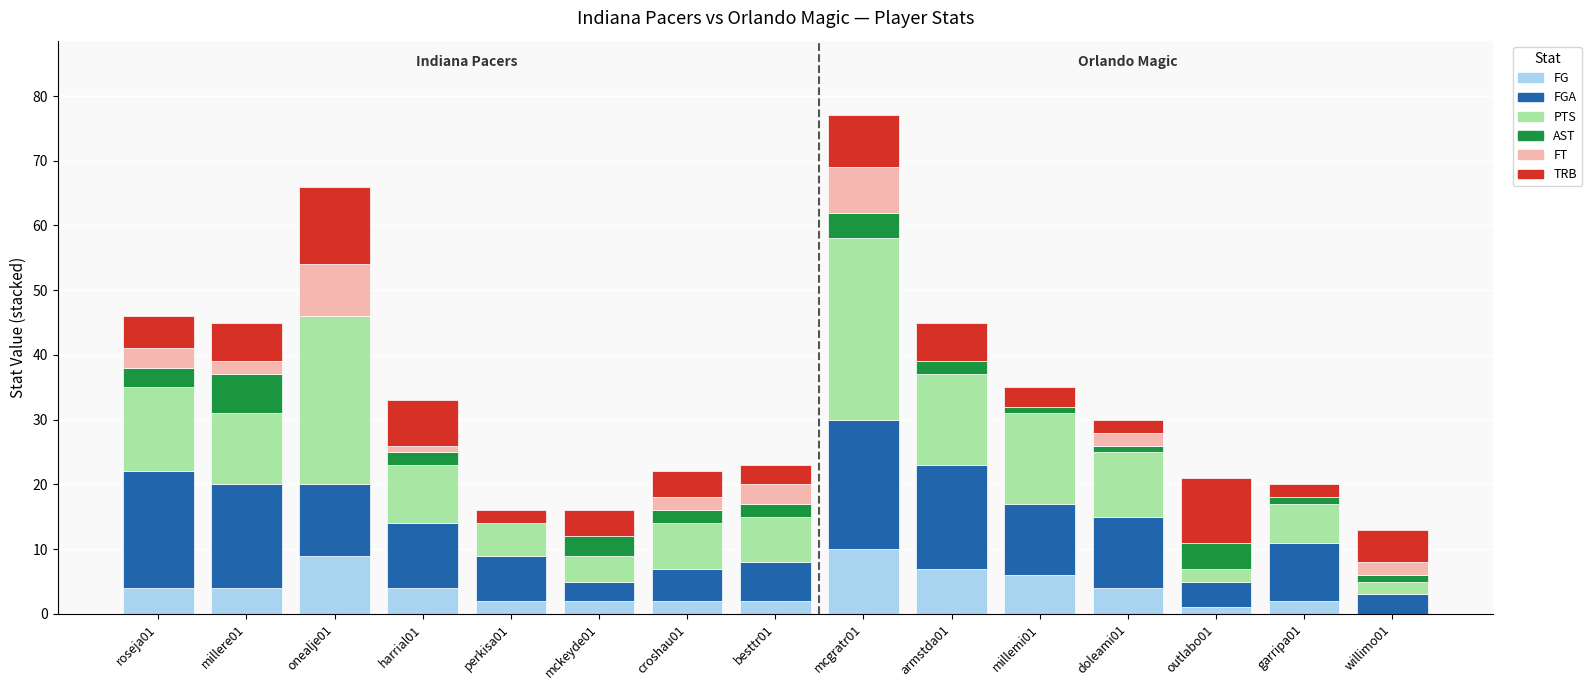

Are the bars grouped side by side (vs. stacked)?

No